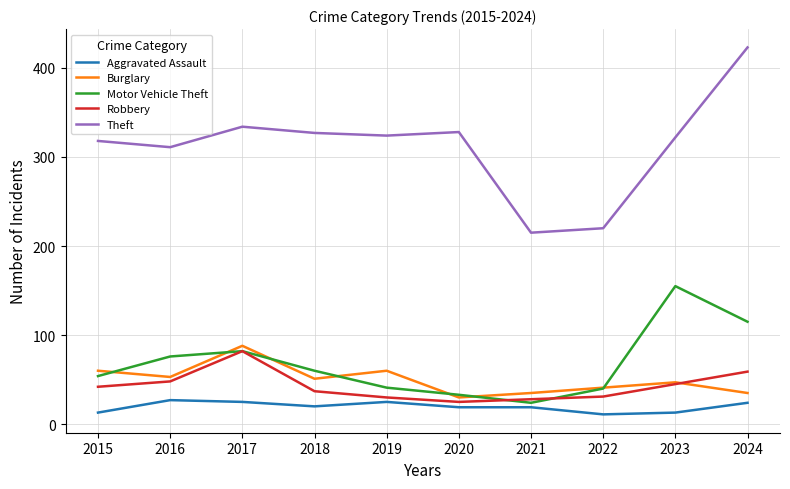

Is the value of Burglary at 2019 greater than the value of Motor Vehicle Theft at 2023?

No